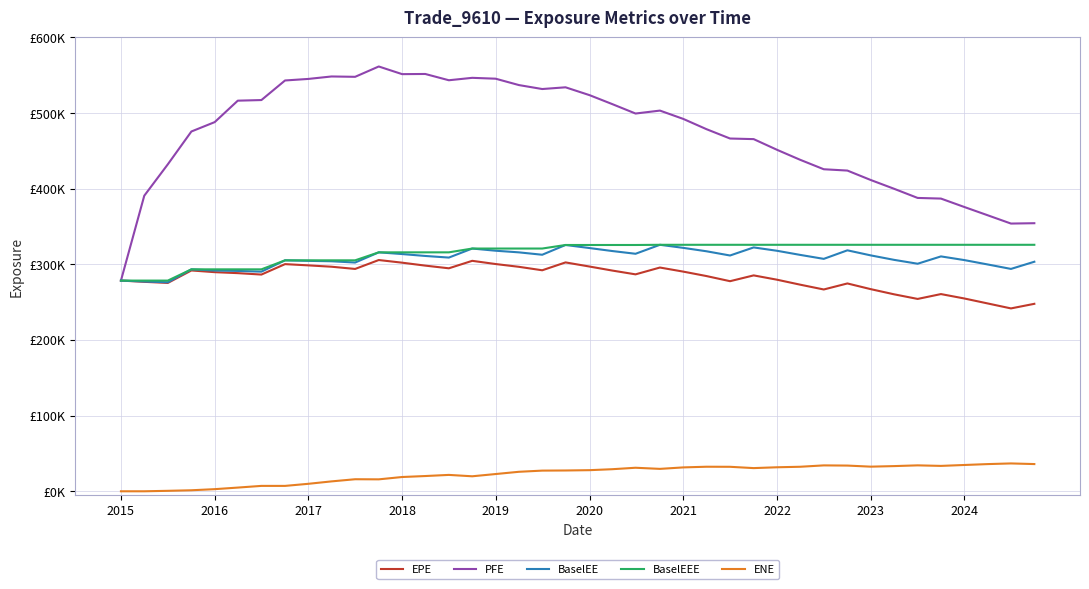

Which series has the widest spread of values?

PFE